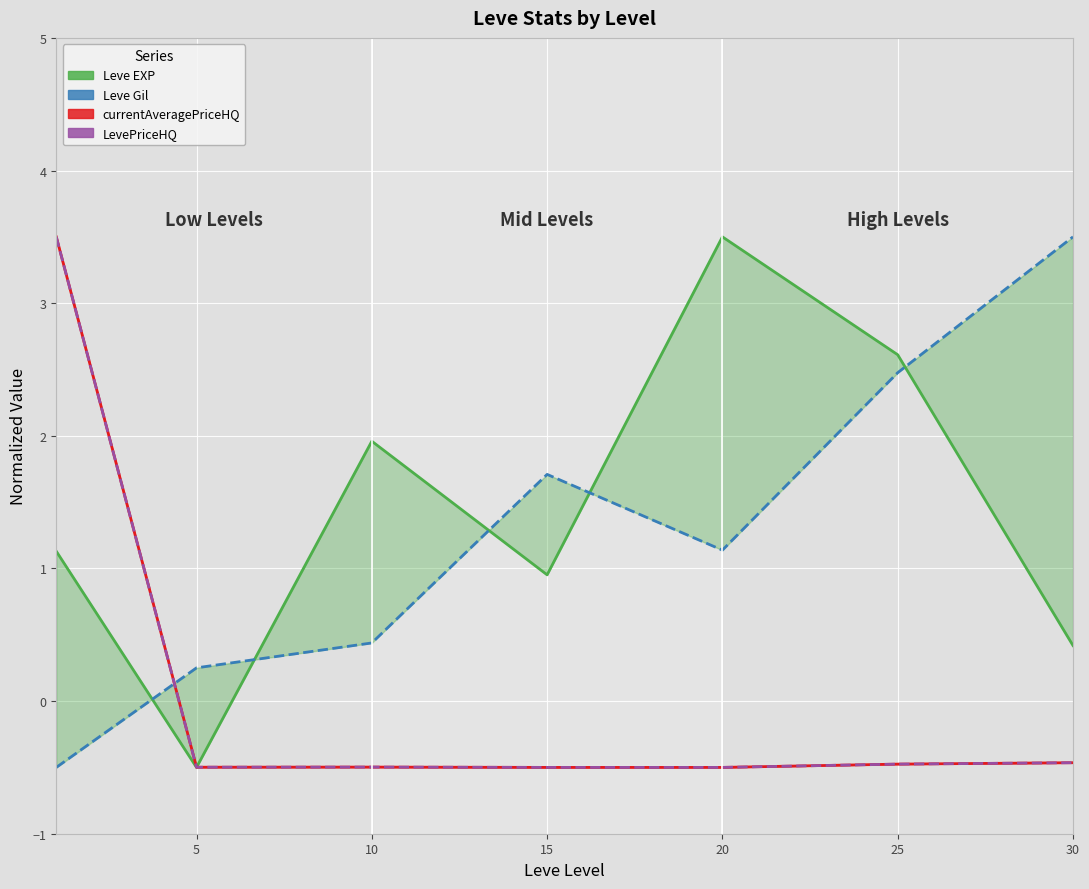

Which has a higher value, 30 or 5?

30